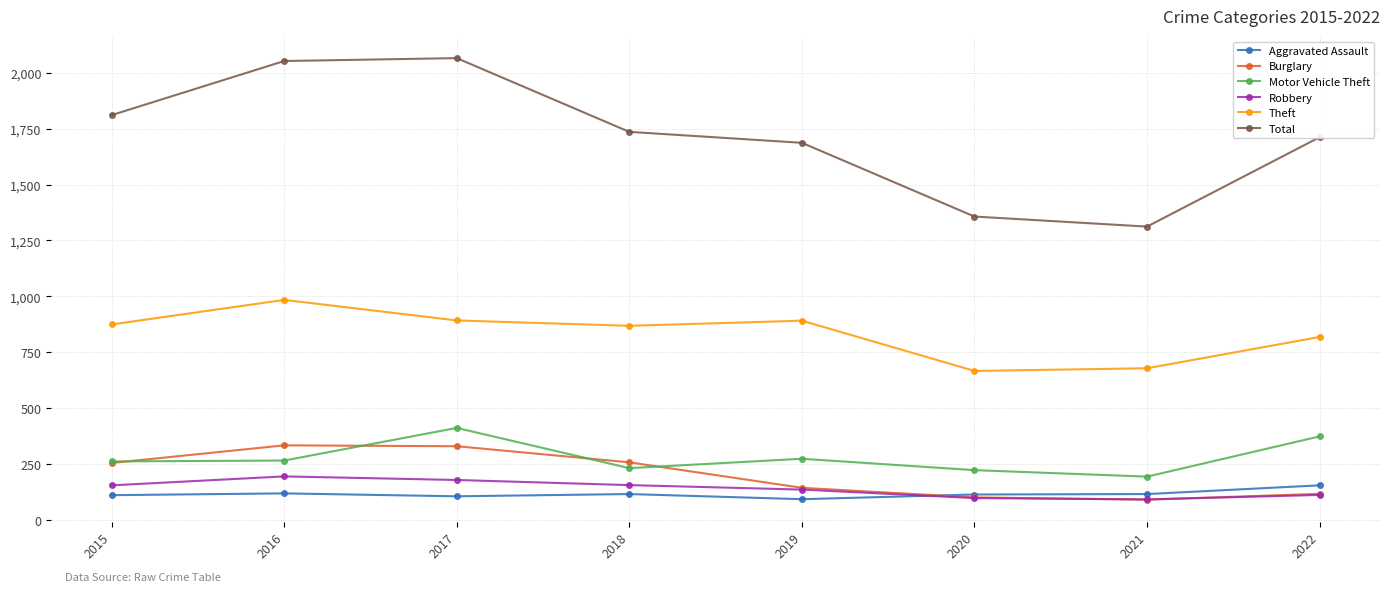

What is the value of the Theft point at the 5th from the left?

891